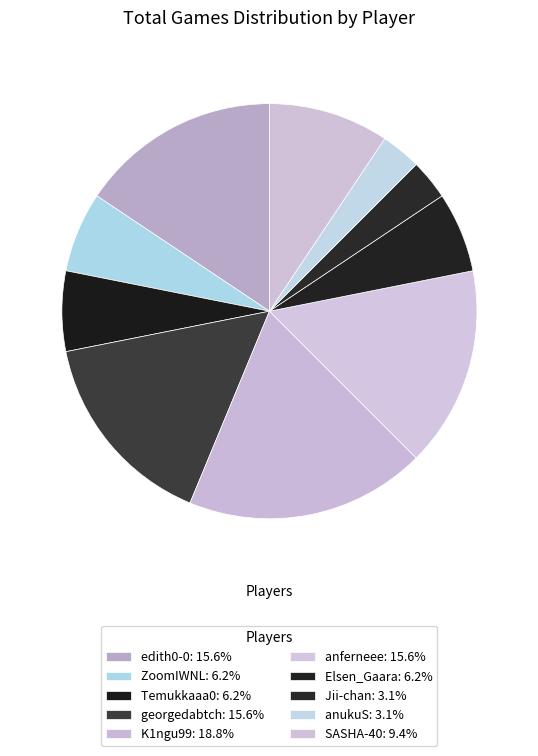

How many segments does this pie chart have?

10